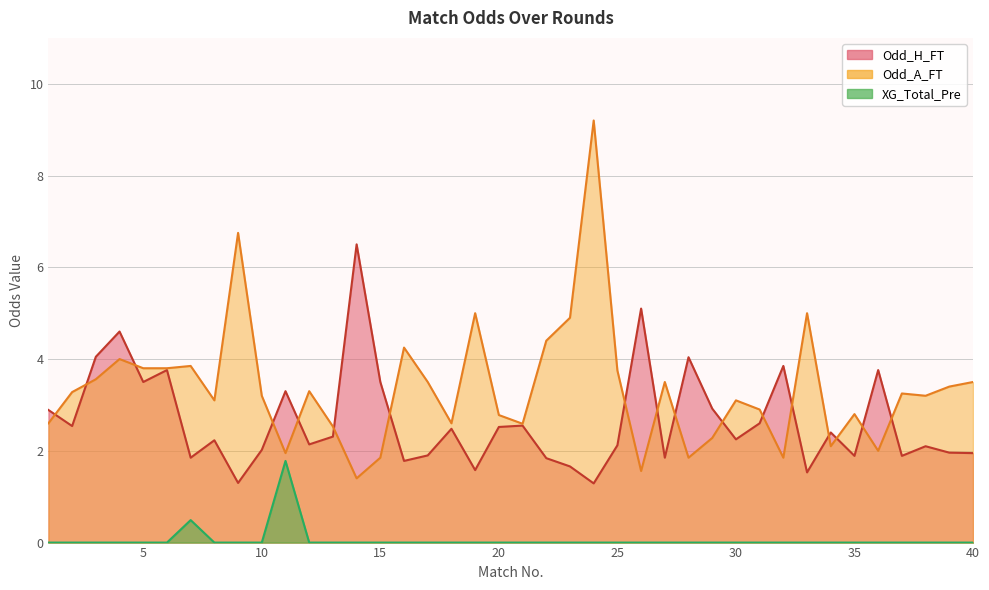

True or false: Odd_A_FT and XG_Total_Pre cross at least once.

False